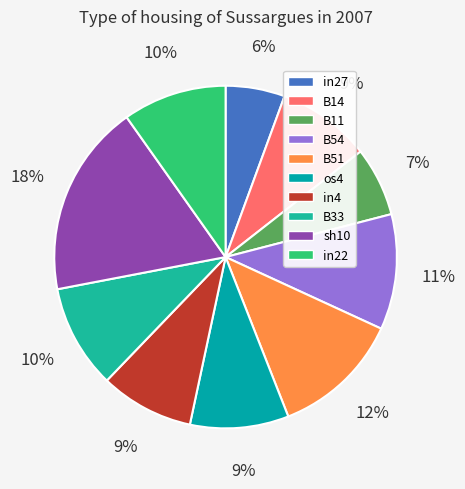

How many segments does this pie chart have?

10